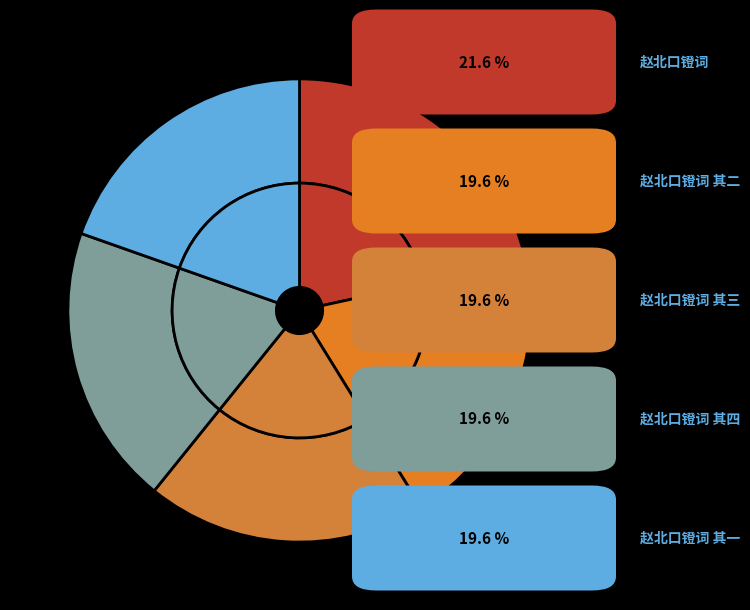

Which slice is the largest?

赵北口镫词